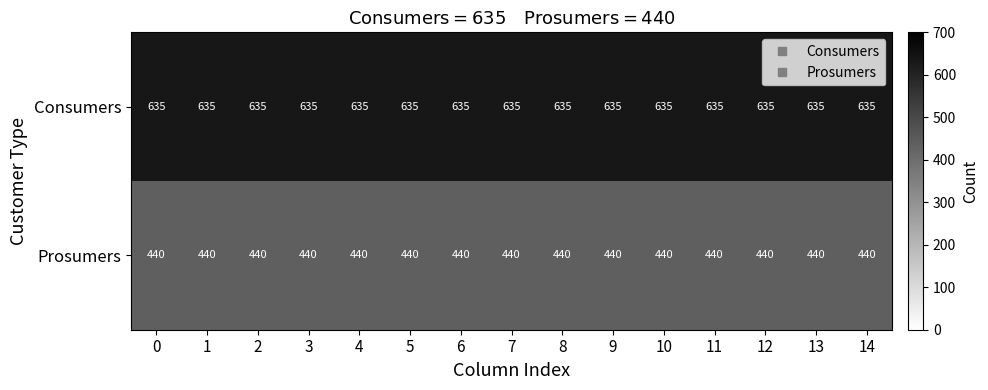

True or false: Prosumers has a value of 440 at 0.

True